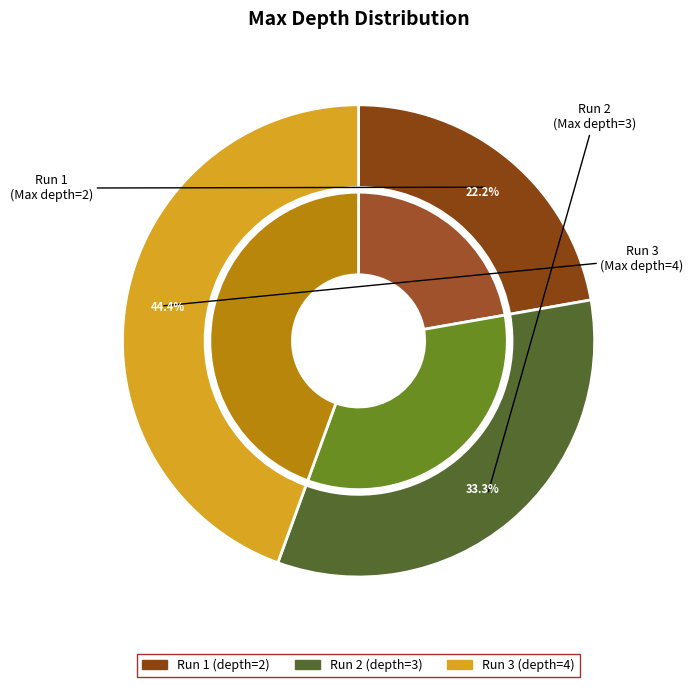

To the nearest percent, what percentage of the pie is Run 3?

44%